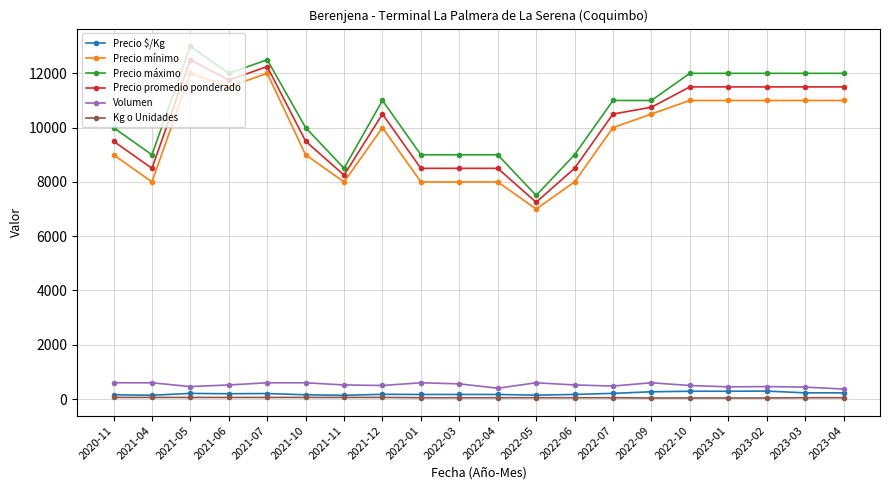

Is the value of Volumen at 2022-09 greater than the value of Precio mínimo at 2023-04?

No